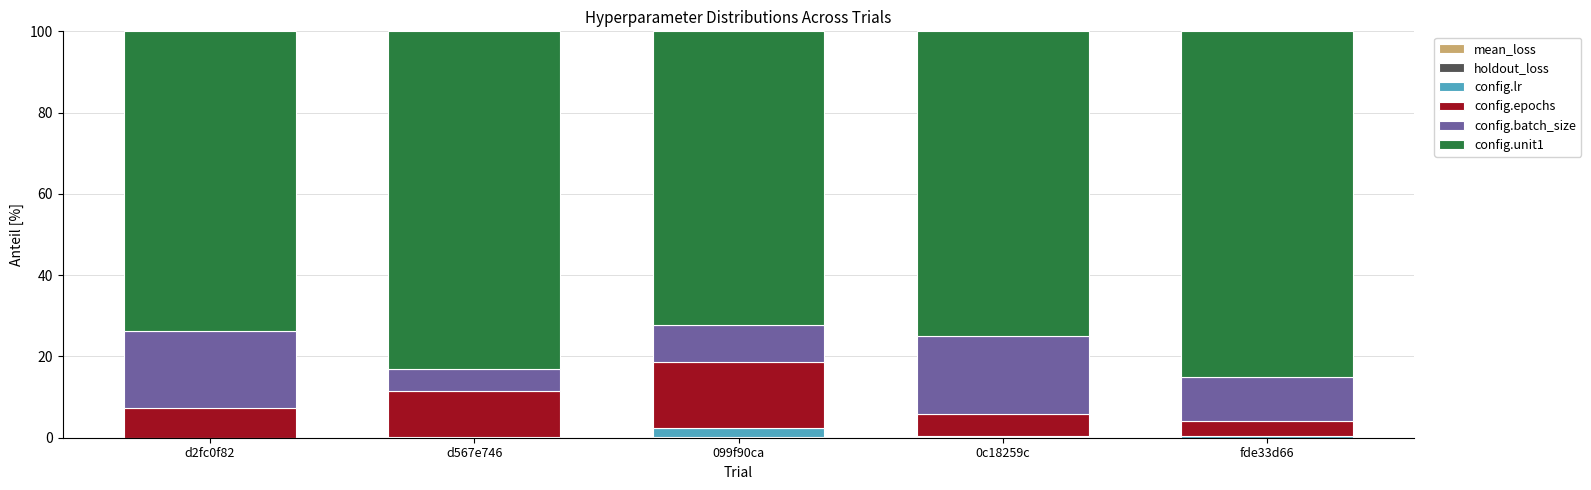

Which series has the largest total across all categories?

config.unit1